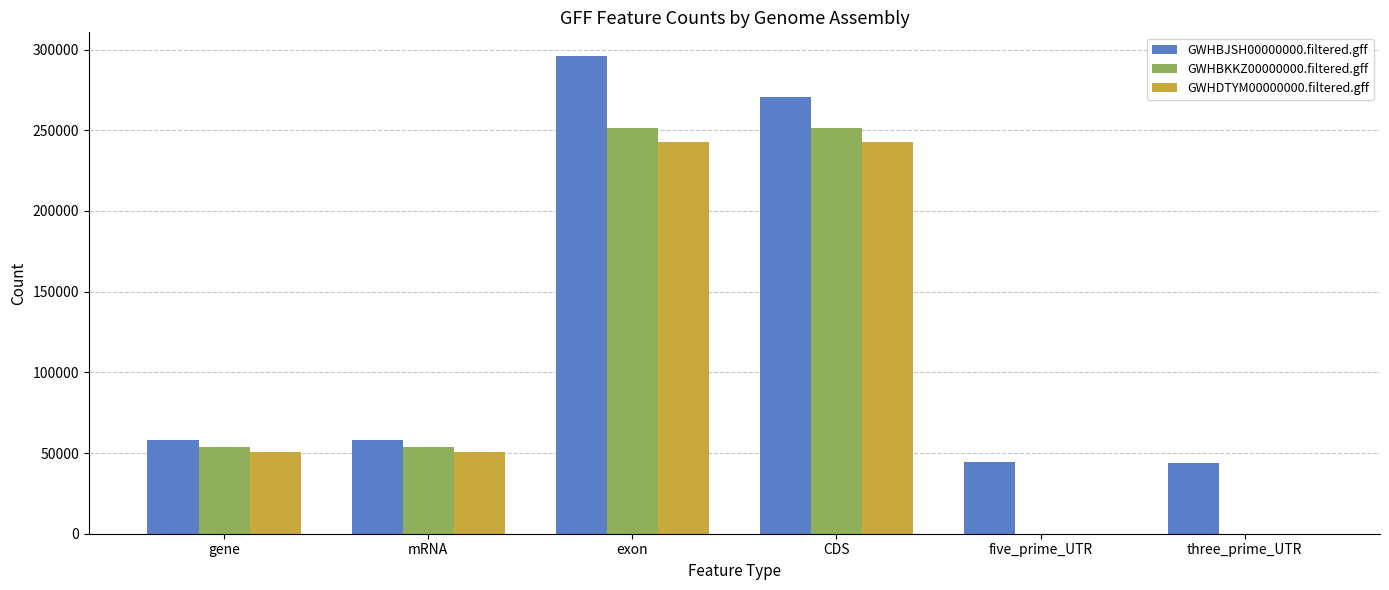

How many GWHBKKZ00000000.filtered.gff values are between 0 and 251089?

6